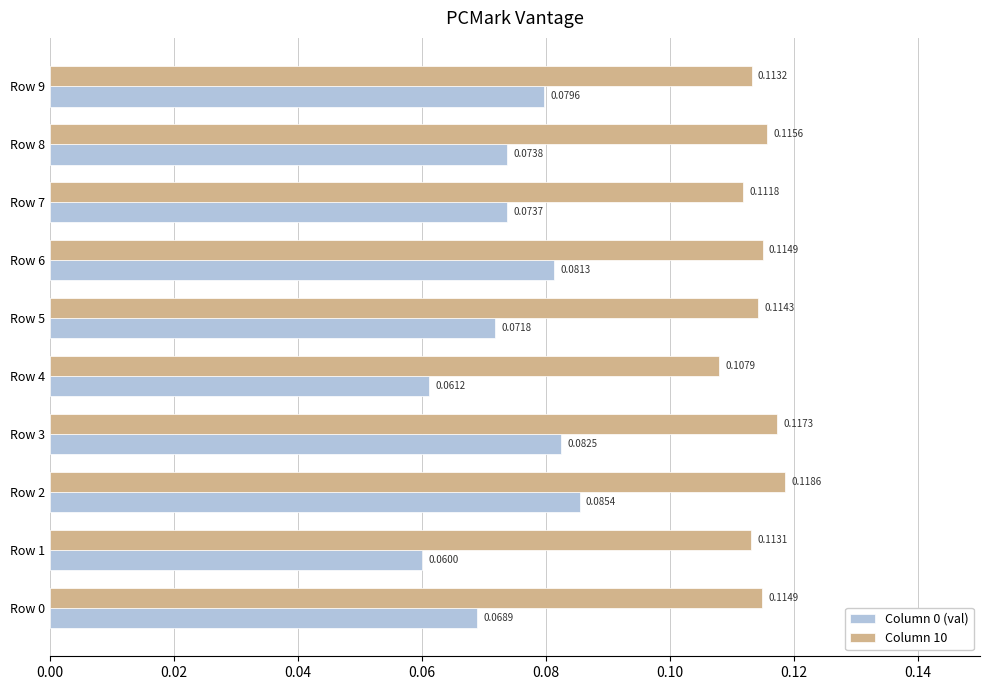

Is the value of Column 10 at Row 7 greater than the value of Column 0 (val) at Row 4?

Yes